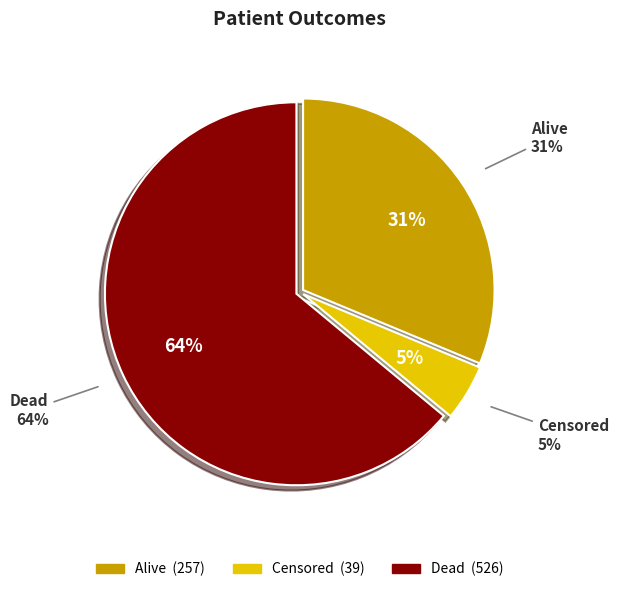

The Alive slice represents 31% of the pie. True or false?

True